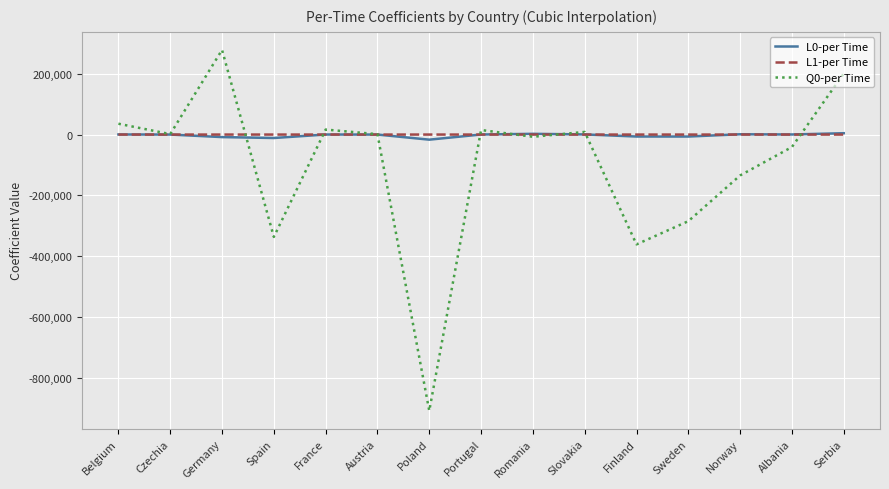

Which category has the highest value across all series?

Germany